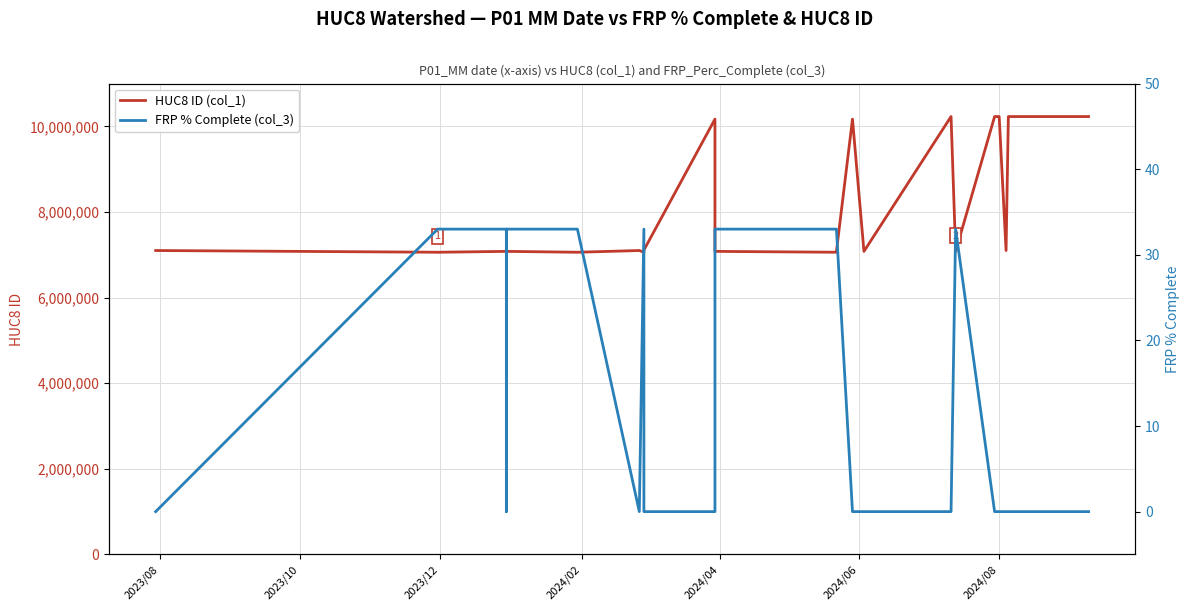

True or false: HUC8 ID (col_1) has a value of 1542028 at 13.

False